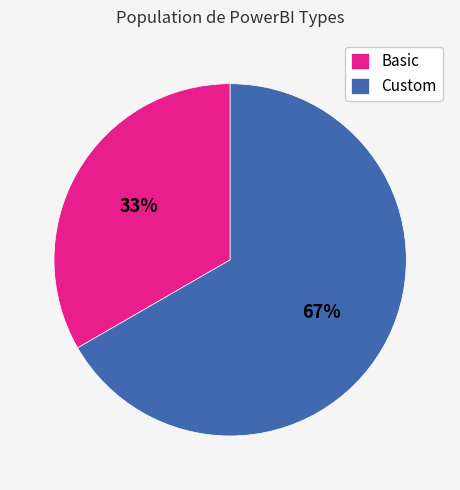

To the nearest percent, what percentage of the pie is Basic?

33%